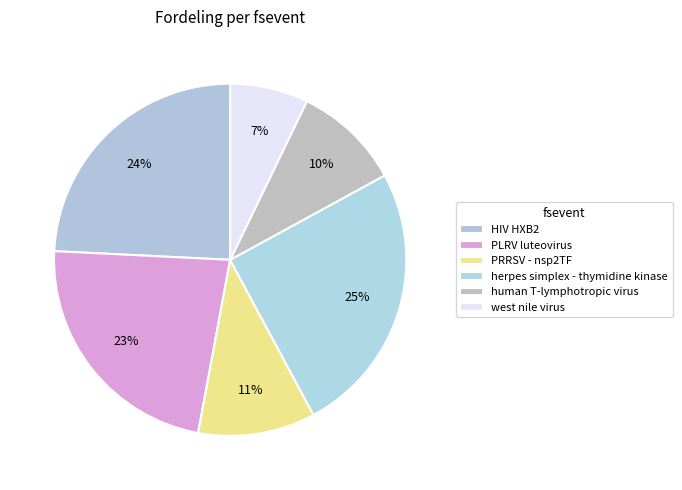

How many segments does this pie chart have?

6